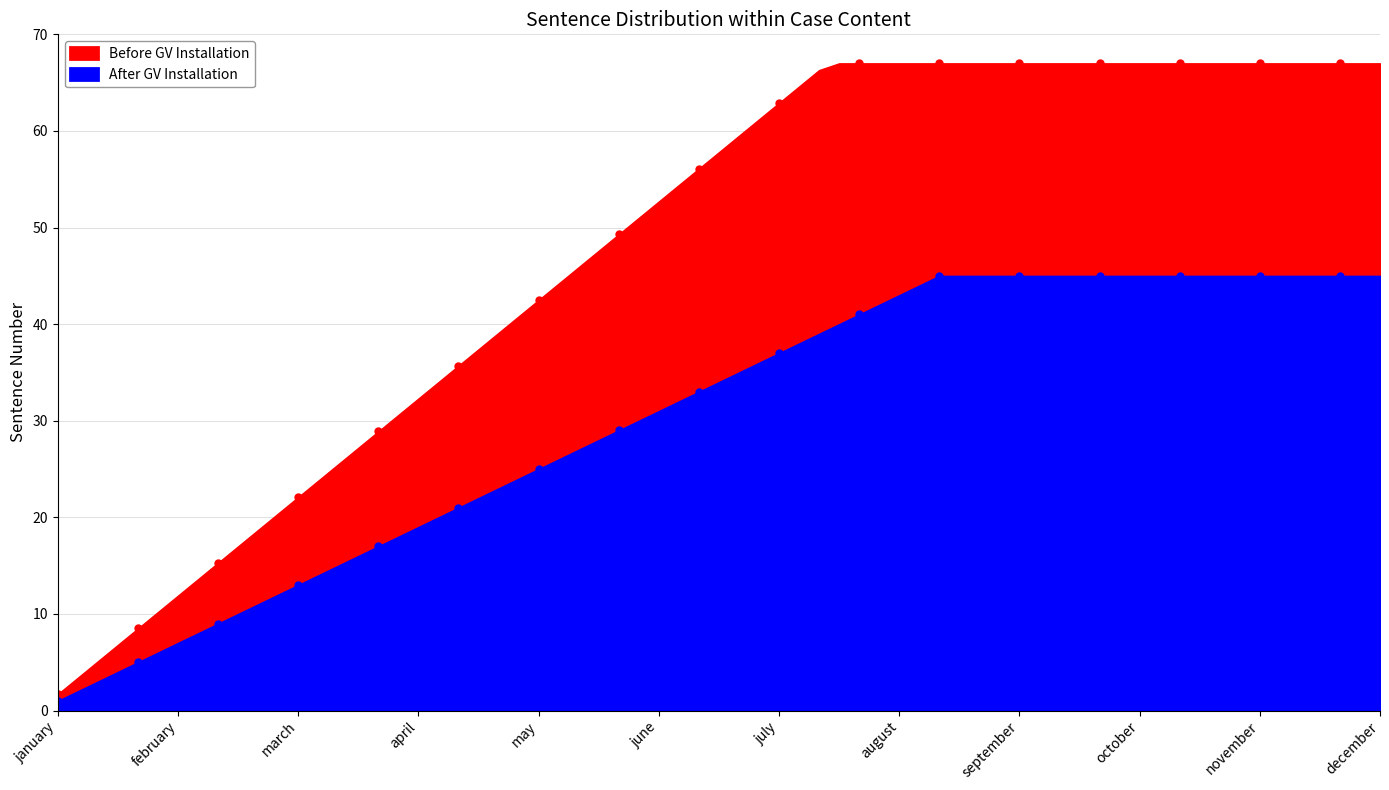

Between 6 and 10, which series saw the biggest shift?

After GV Installation